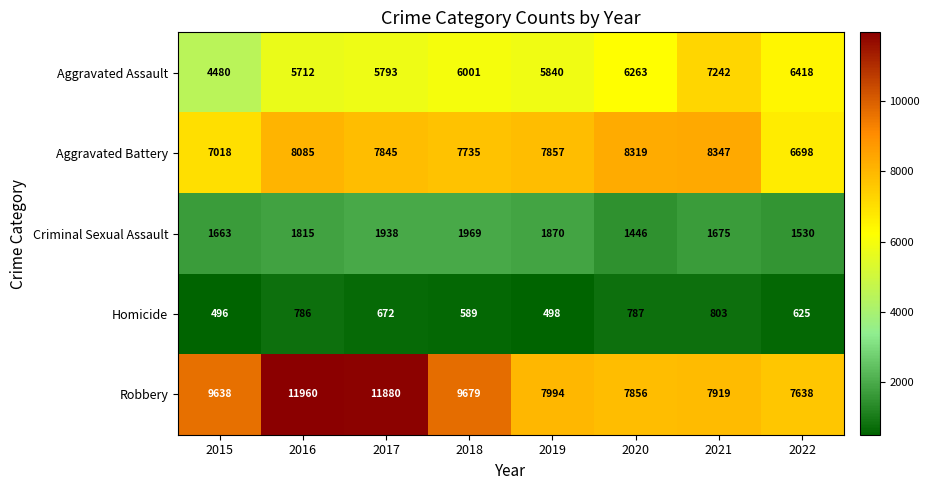

What is the approximate value of Aggravated Battery at 2018?

7735